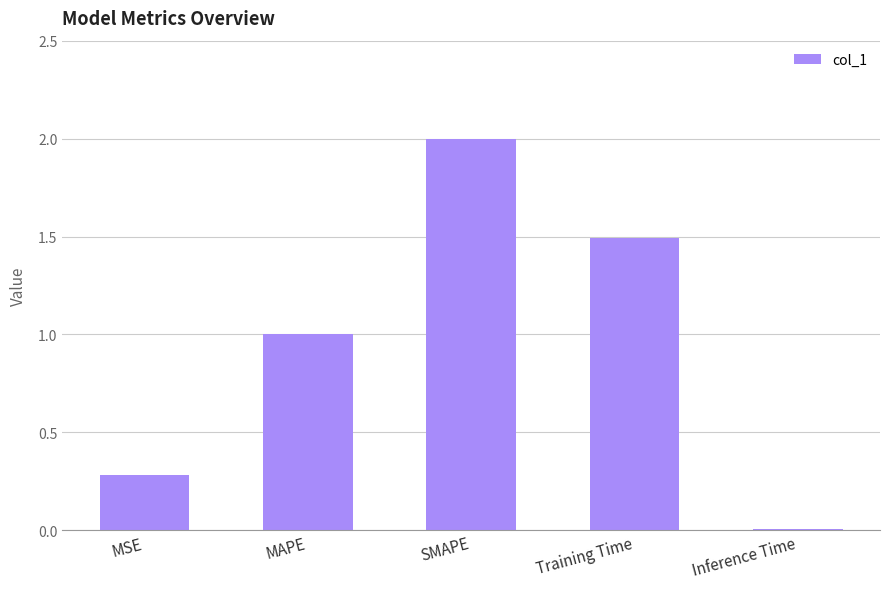

What is the difference between the maximum and second lowest values?

1.7